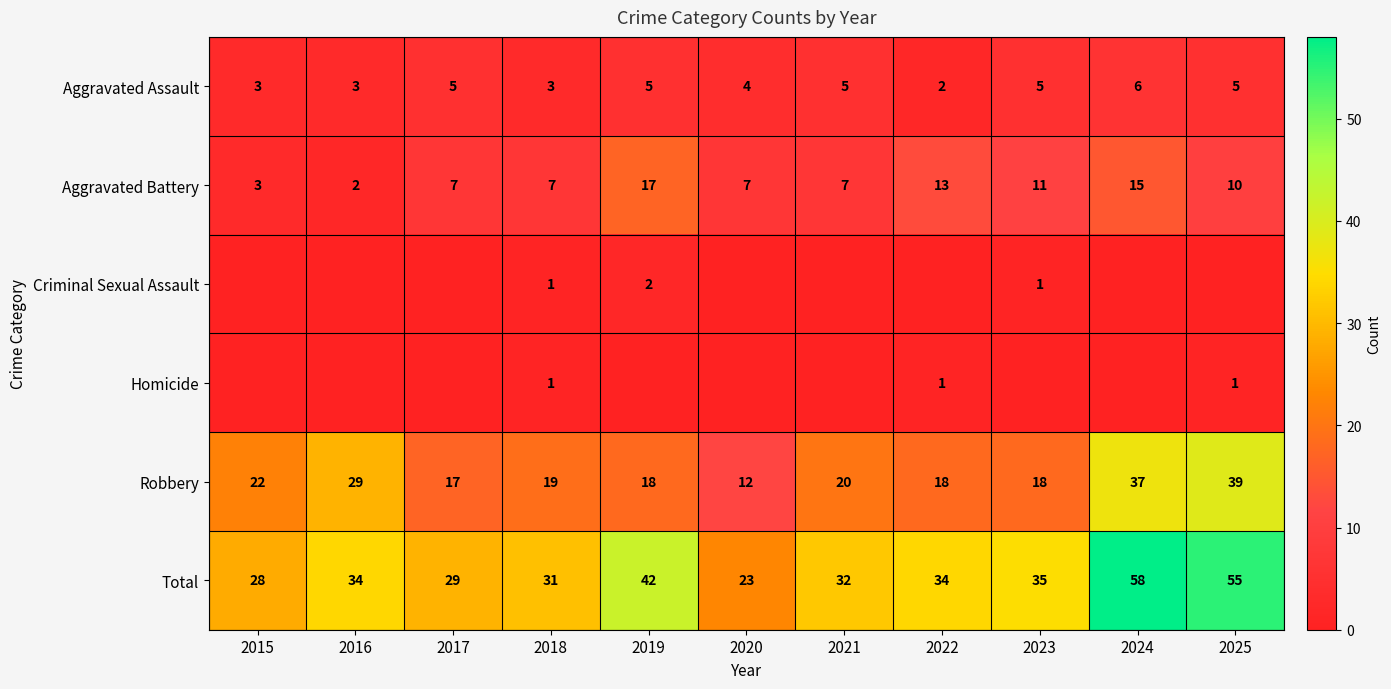

Which has a higher value, 2022 or 2017?

2017